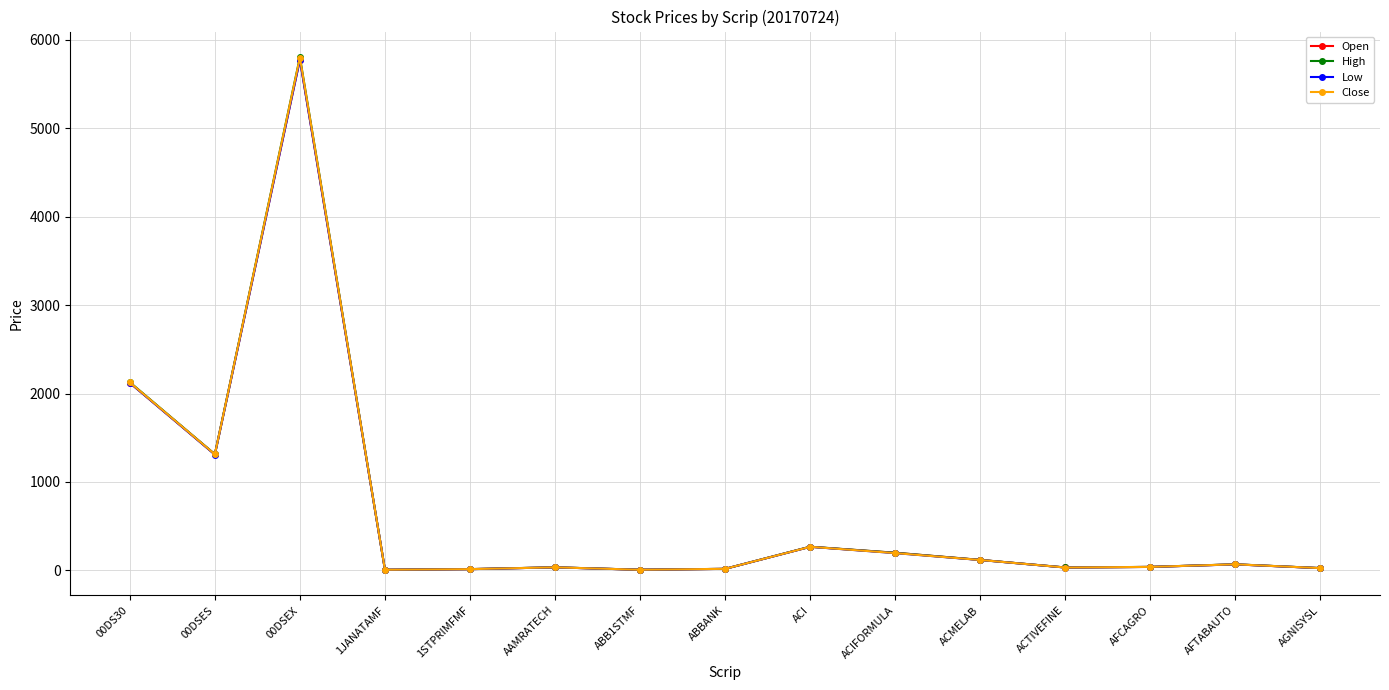

Which series has the largest range (max minus min)?

High